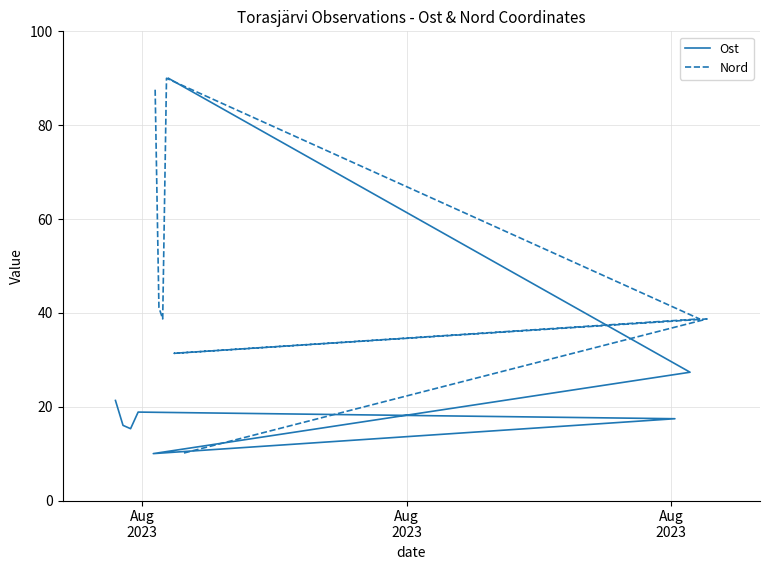

Reading left to right, extract all data points from this chart.

Ost: 21.3	16.0	15.3	18.8	17.4	10.0	27.3	90.0
Nord: 87.6	41.1	38.7	90.0	38.7	31.4	38.7	10.0